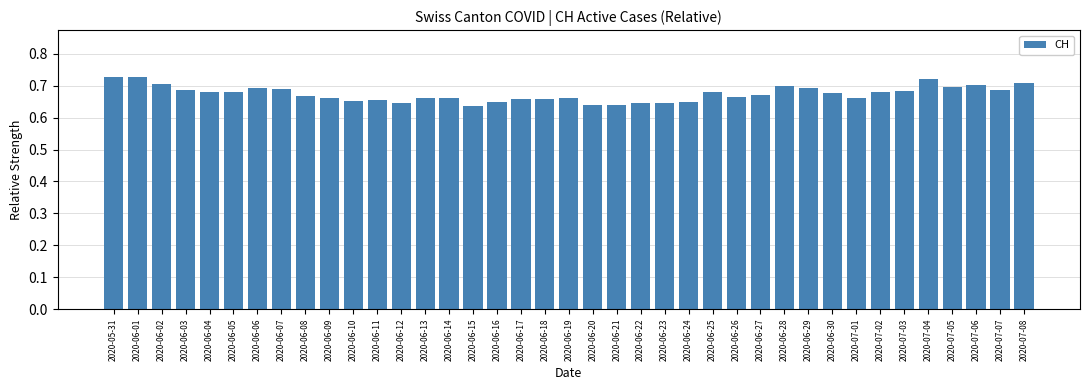

Is it true that the value at 2020-06-01 is 1.2?

False